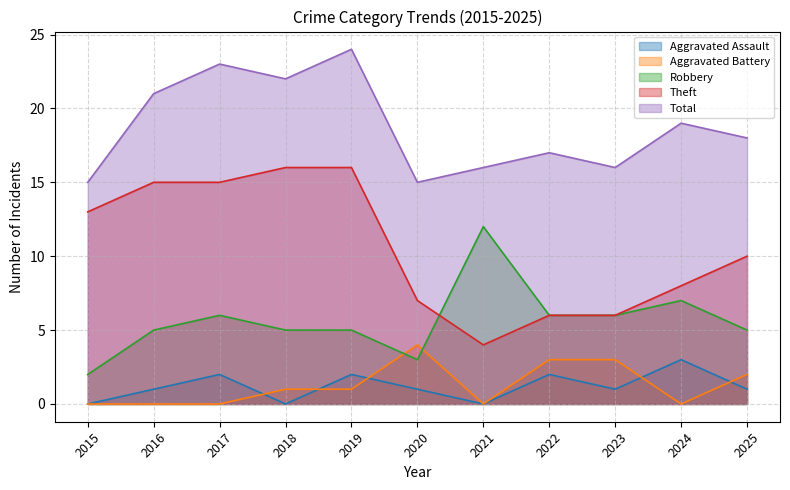

Is the value of Robbery at 2024 greater than the value of Total at 2017?

No